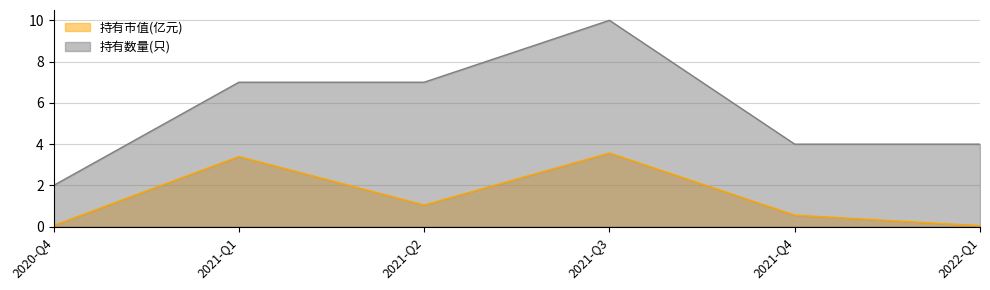

What is the minimum value for 持有数量(只)?

2.0